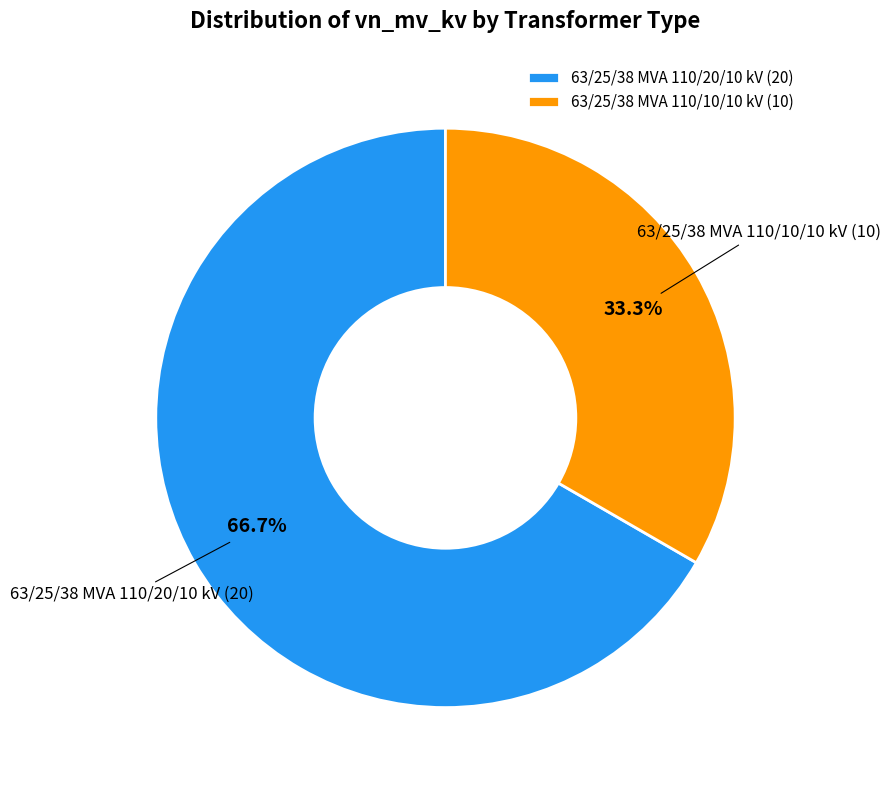

What percentage do 63/25/38 MVA 110/20/10 kV and 63/25/38 MVA 110/10/10 kV together represent?

100.0%